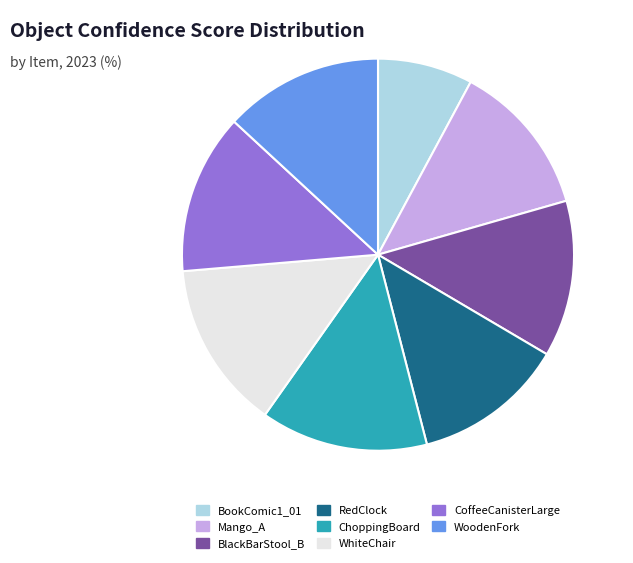

Which category has the smallest portion of the pie?

BookComic1_01